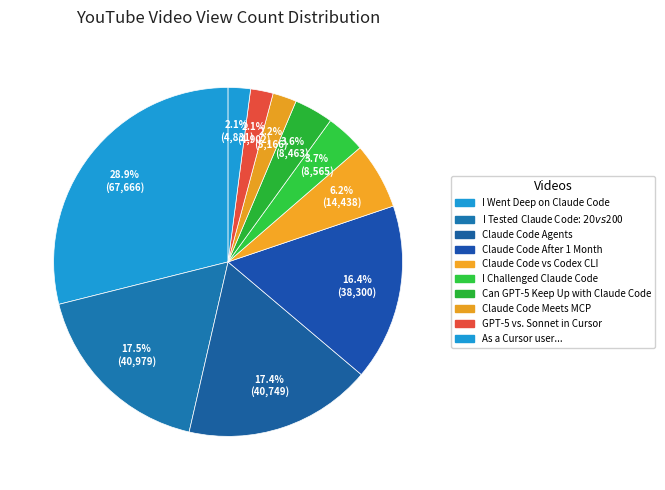

Does any single category account for the majority?

No